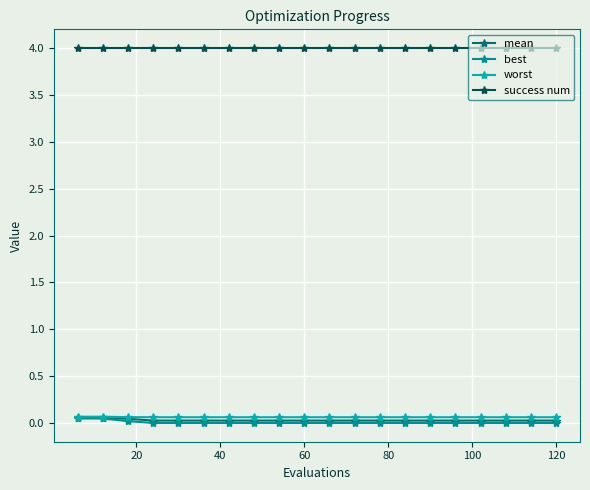

True or false: success num and mean intersect in this chart.

False